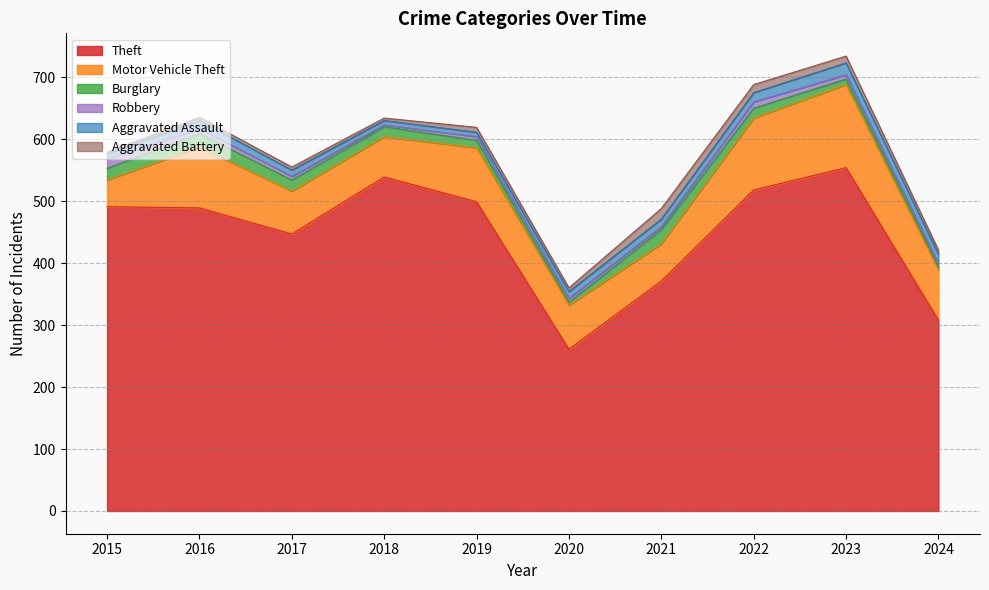

Reading left to right, what are all the values shown in this chart?

Theft: 2015=491	2016=489	2017=447	2018=539	2019=499	2020=261	2021=371	2022=518	2023=554	2024=308
Motor Vehicle Theft: 2015=43	2016=98	2017=69	2018=65	2019=87	2020=71	2021=60	2022=116	2023=134	2024=81
Burglary: 2015=19	2016=22	2017=18	2018=16	2019=12	2020=5	2021=23	2022=16	2023=9	2024=5
Robbery: 2015=15	2016=8	2017=6	2018=3	2019=6	2020=6	2021=5	2022=10	2023=7	2024=5
Aggravated Assault: 2015=8	2016=13	2017=10	2018=7	2019=7	2020=11	2021=12	2022=15	2023=19	2024=15
Aggravated Battery: 2015=3	2016=5	2017=5	2018=4	2019=8	2020=6	2021=17	2022=13	2023=11	2024=7